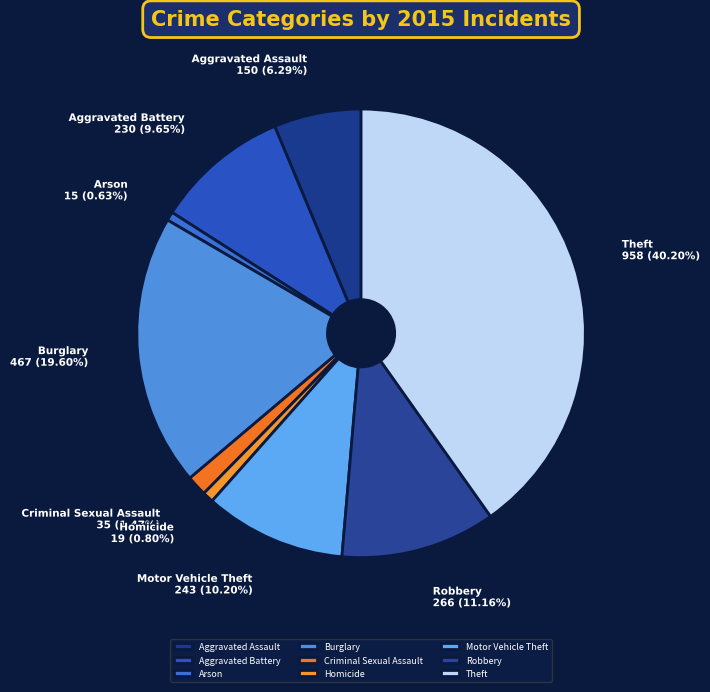

What percentage is the Arson slice, to the nearest percent?

1%